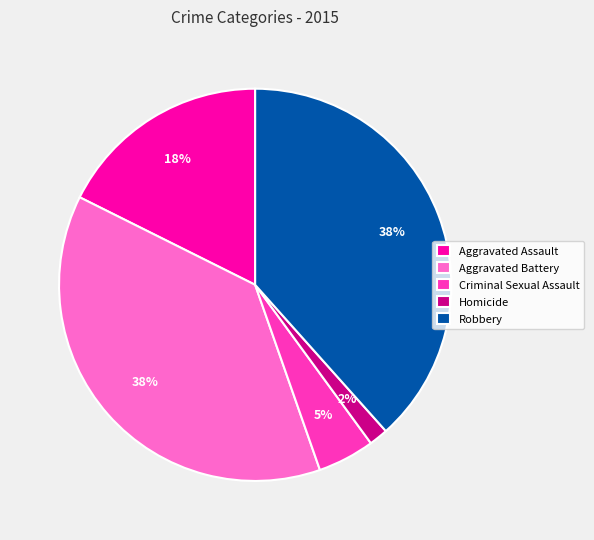

To the nearest percent, what is the combined percentage of Aggravated Assault and Aggravated Battery?

55%